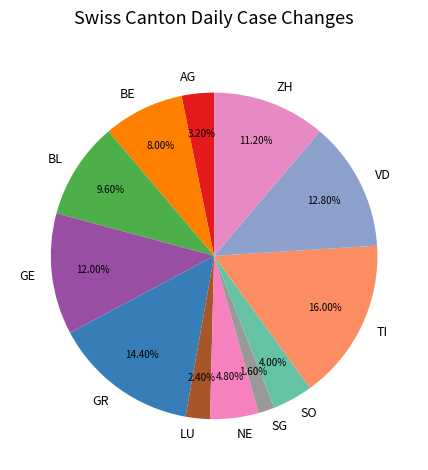

Does any single category account for the majority?

No